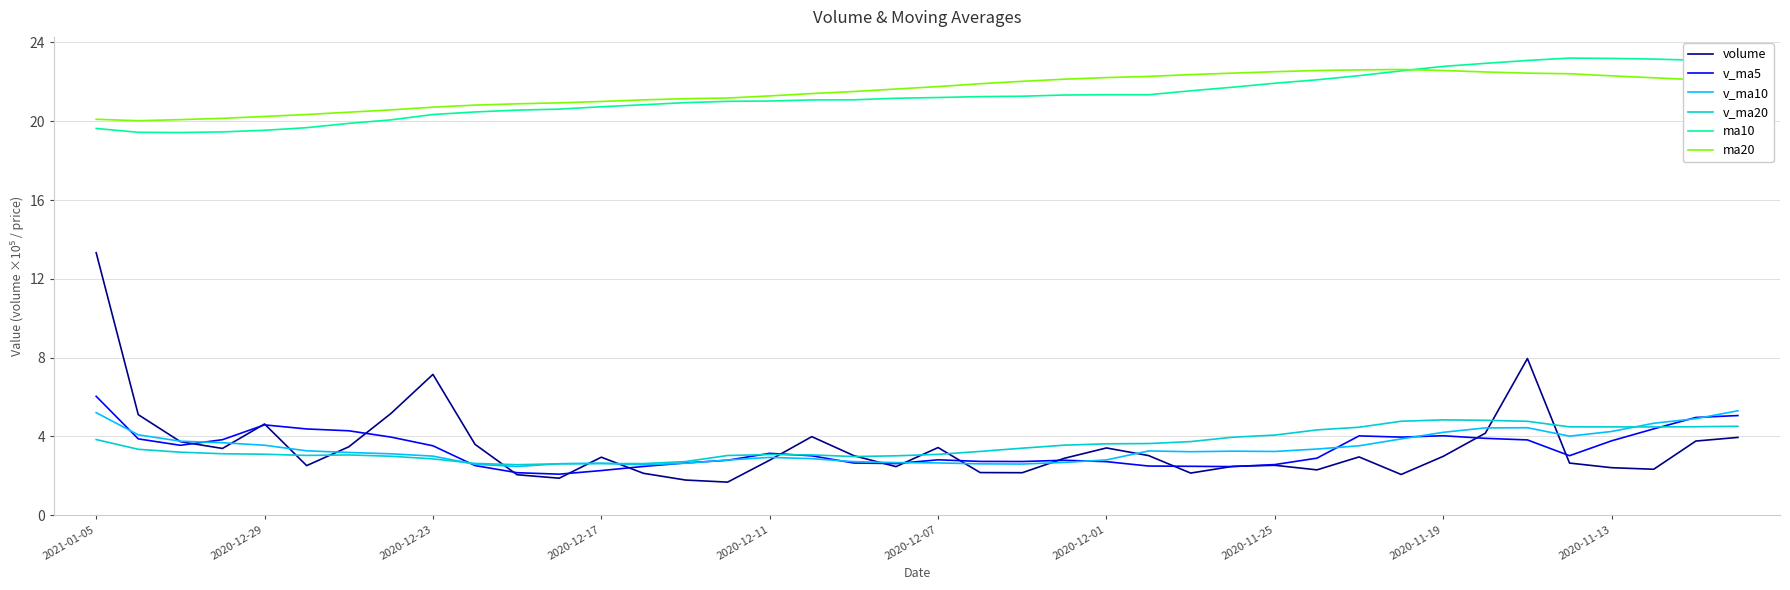

What is the lowest value of the v_ma10 series?

2.5